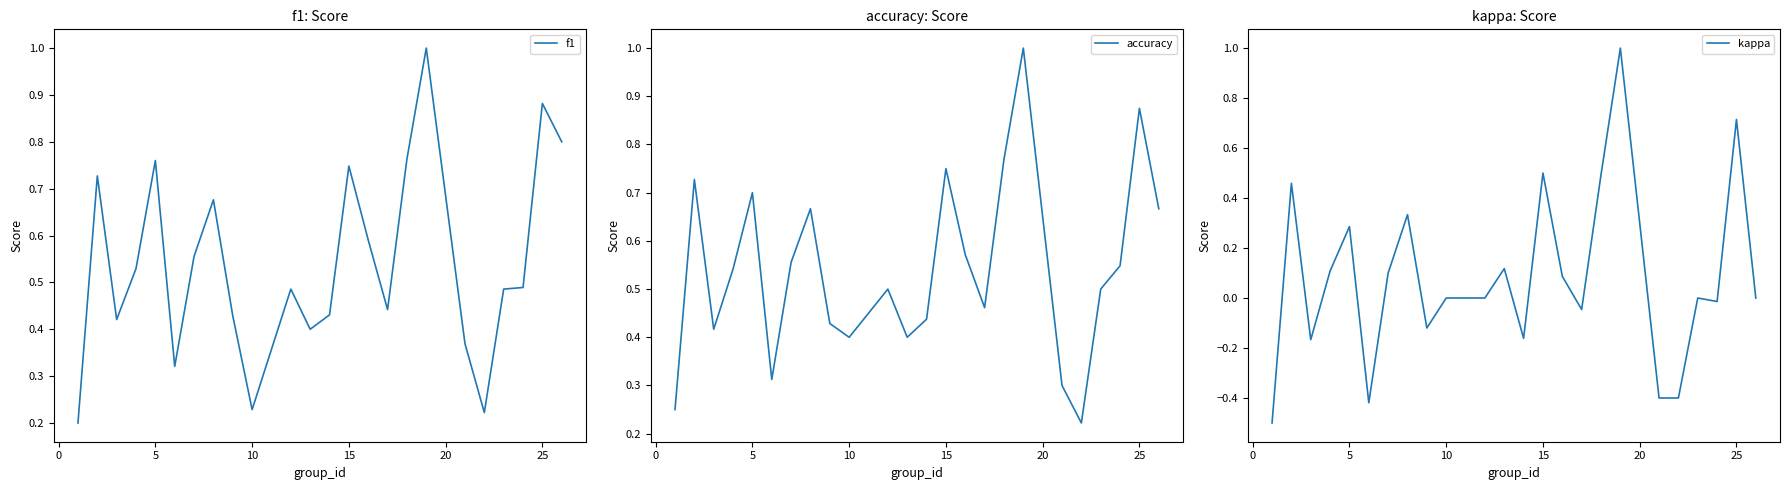

How many lines are shown in the chart?

3